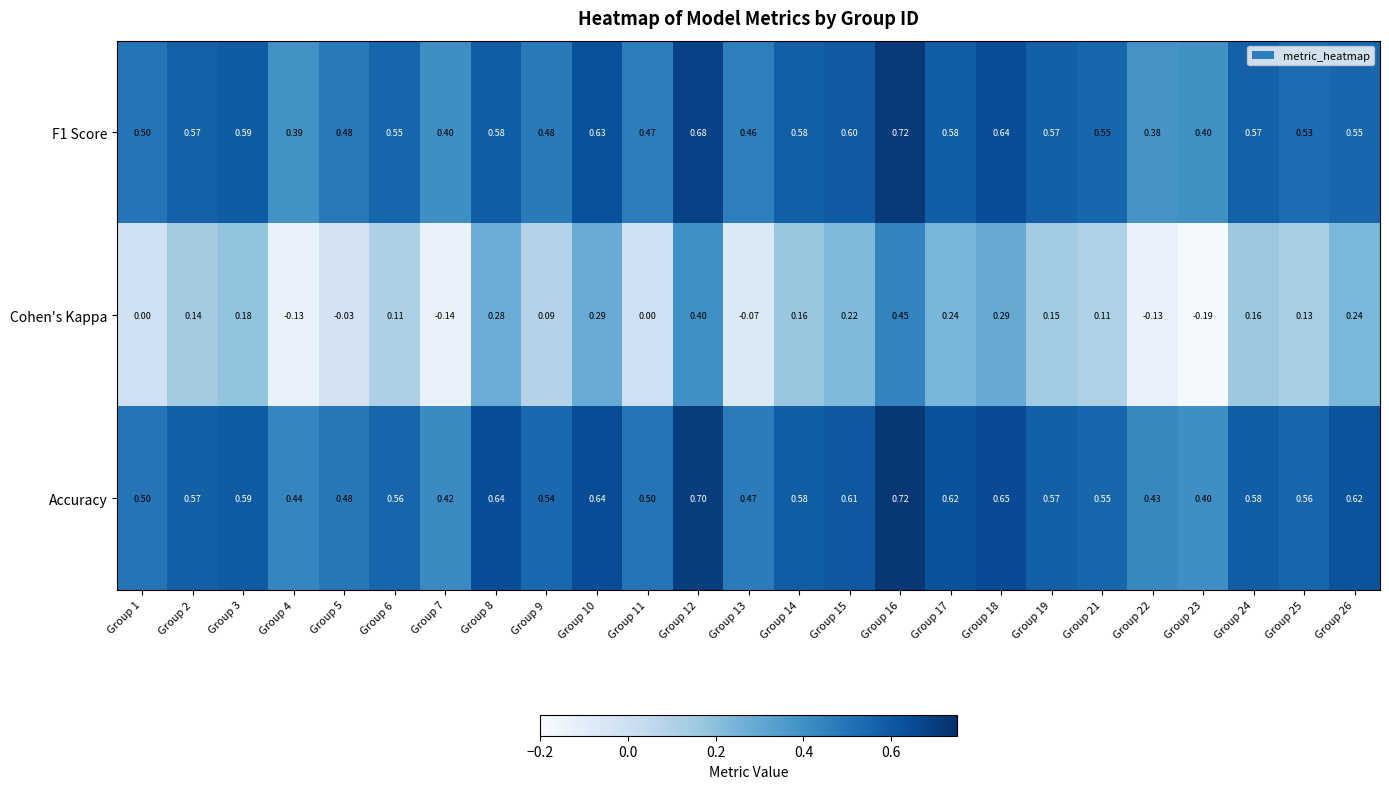

Is the value of F1 Score at Group 26 greater than the value of Accuracy at Group 15?

No